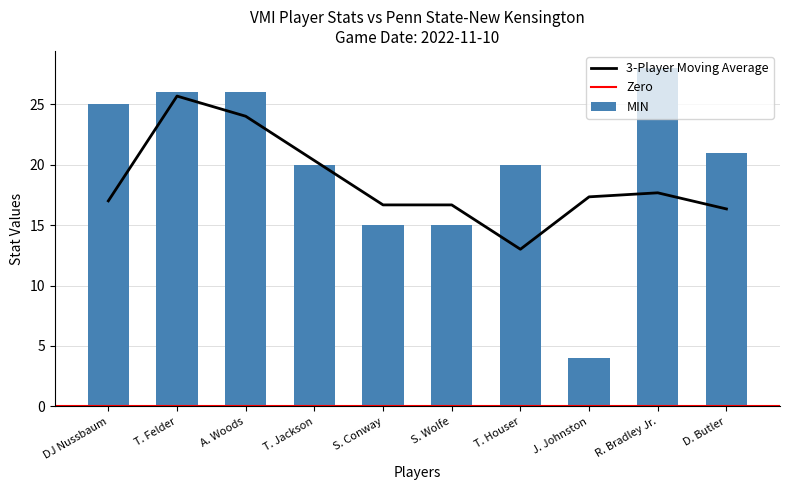

Count the number of categories in the chart.

10